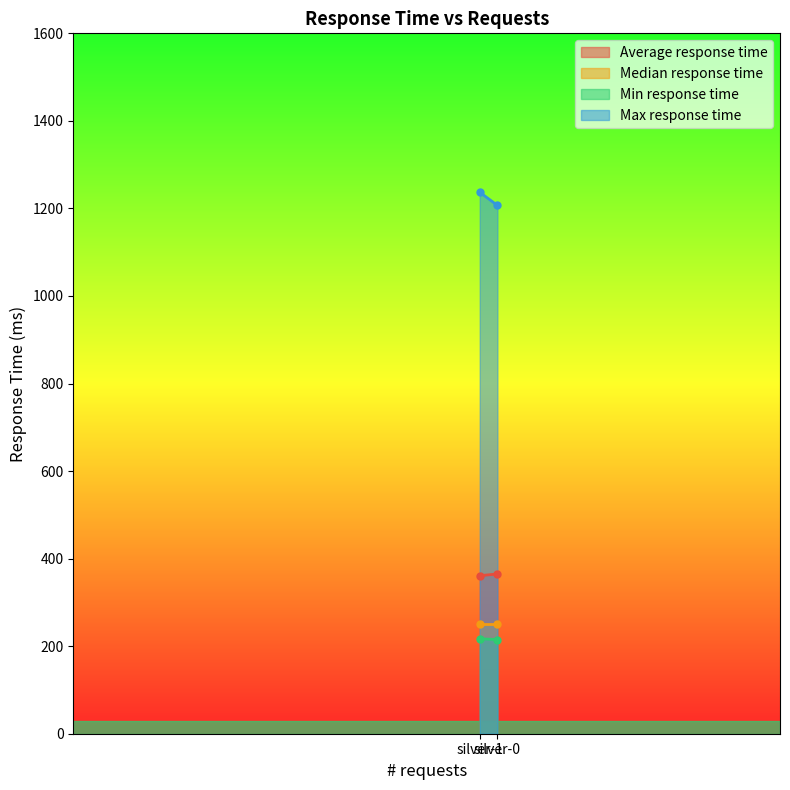

Which category has the highest value in the Median response time series?

silver-0